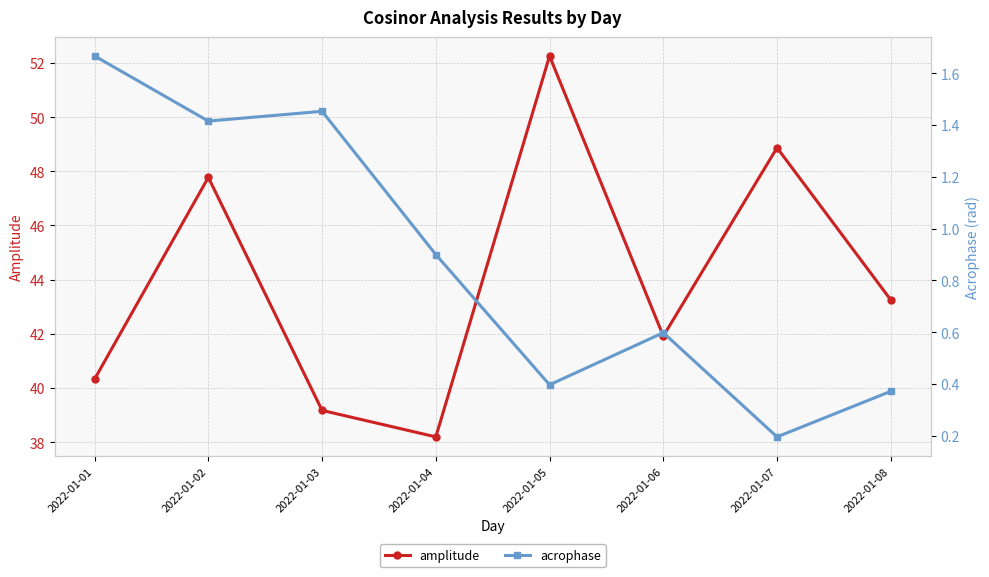

What is the average value of the amplitude series?

44.0